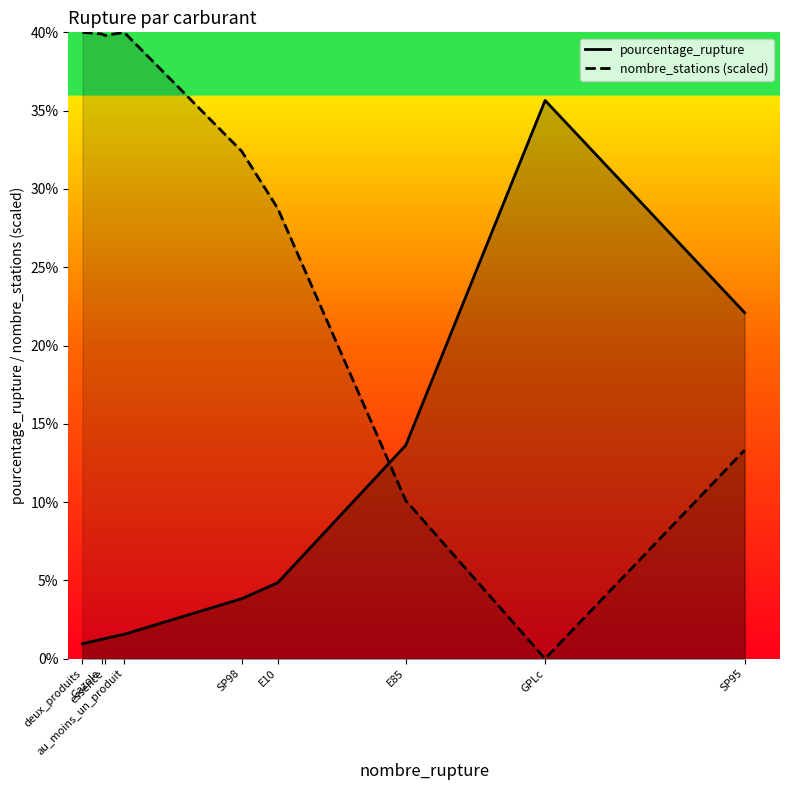

What is the average value of the pourcentage_rupture series?

9.5